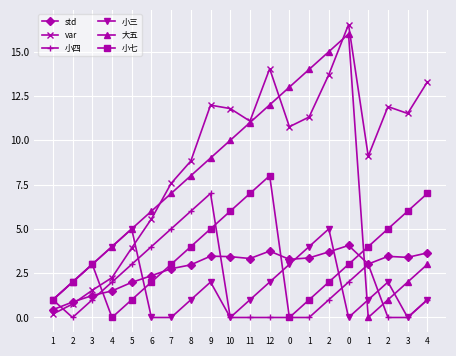

At how many categories does at least one series exceed 11?

11